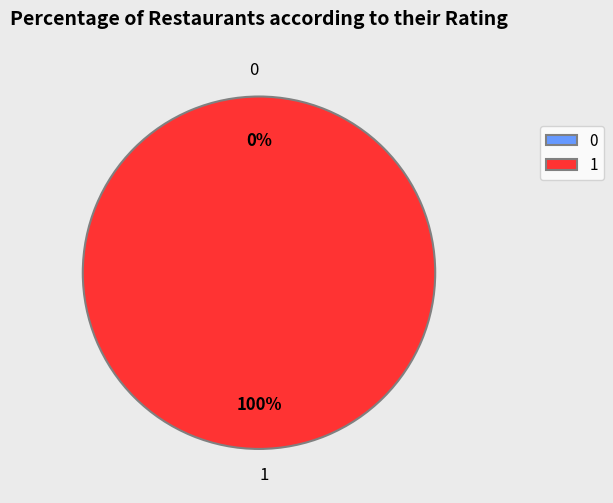

The 0 slice represents 0% of the pie. True or false?

True